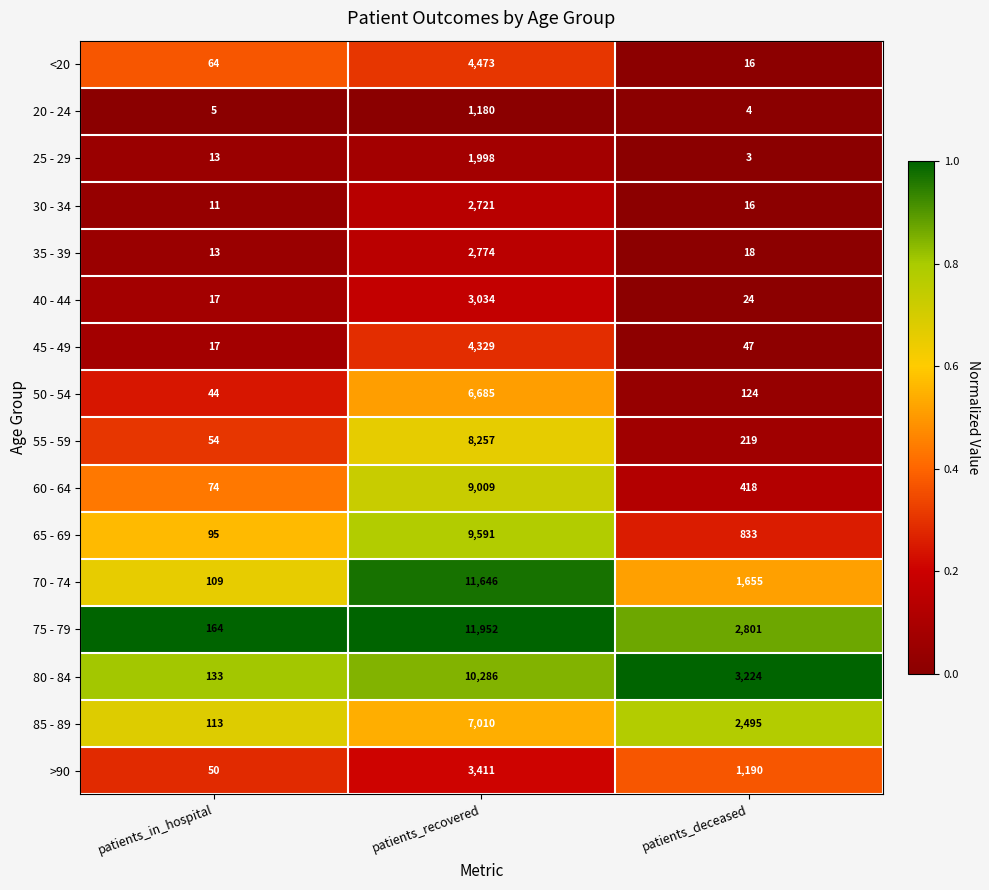

The value of 85 - 89 at patients_in_hospital is 113. True or false?

True